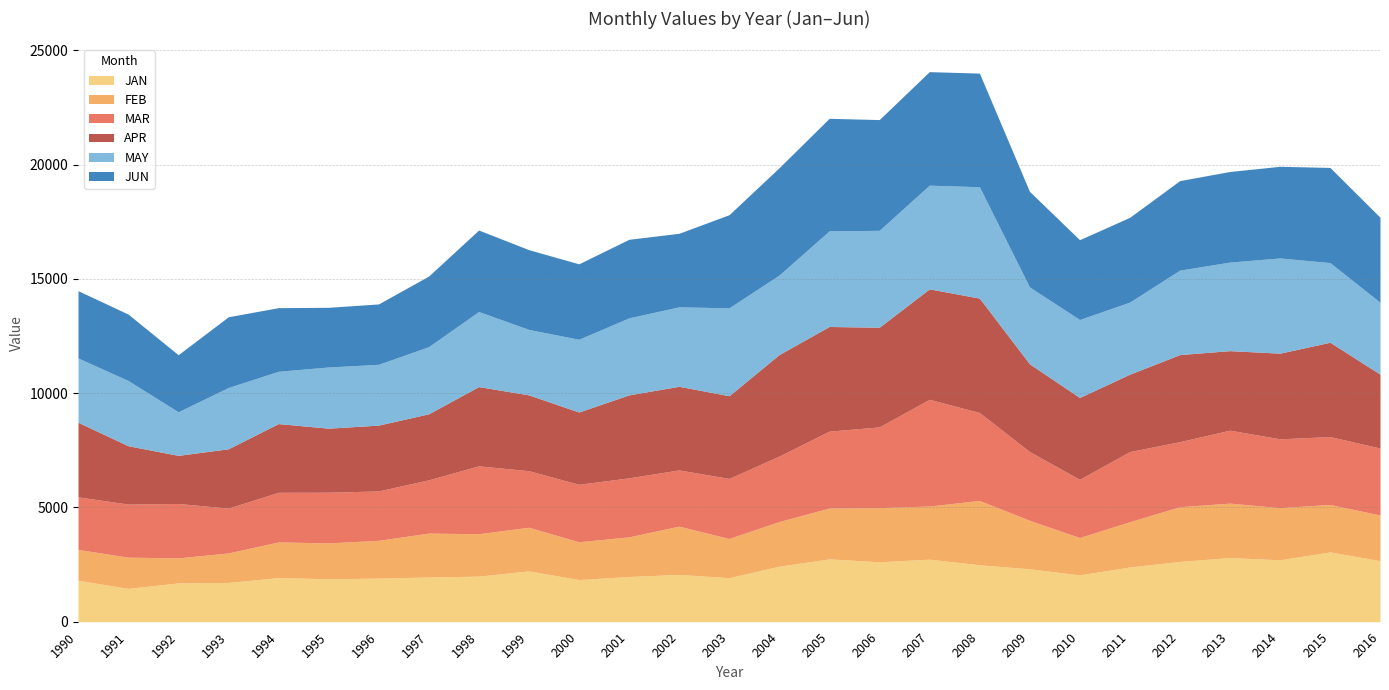

Is the value of JAN at 2016 greater than the value of MAY at 2004?

No